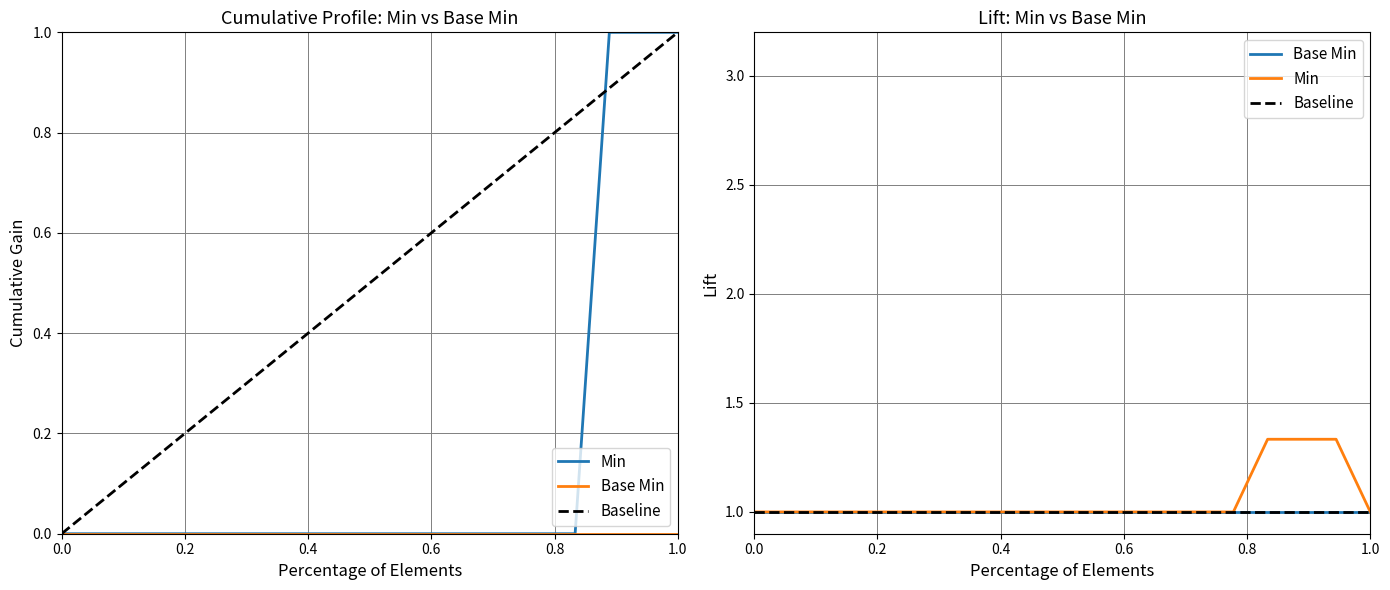

Does the chart display data point markers on the line(s)?

No